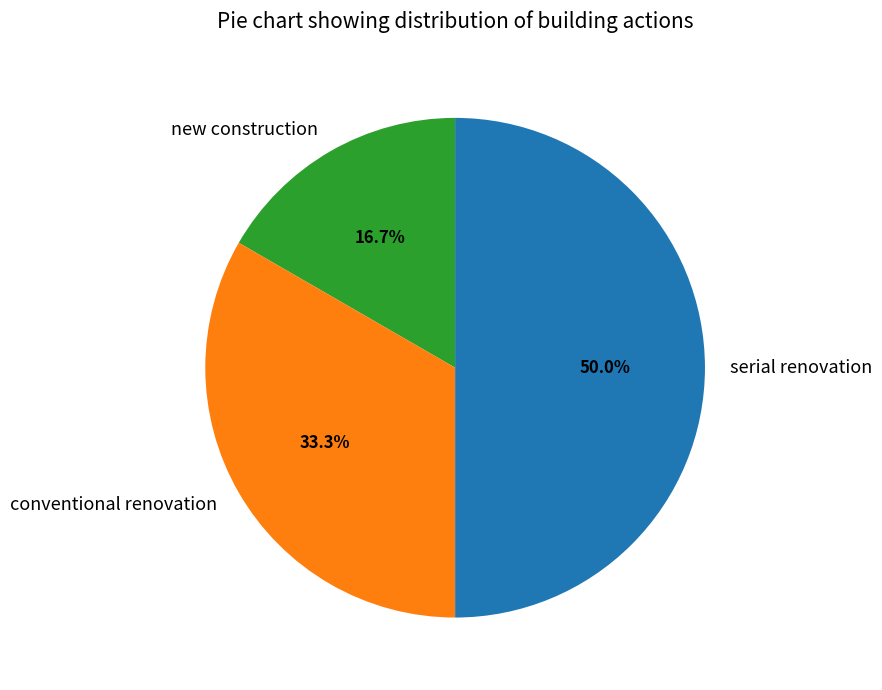

What is the ratio of the value at serial renovation to the value at conventional renovation?

1.5